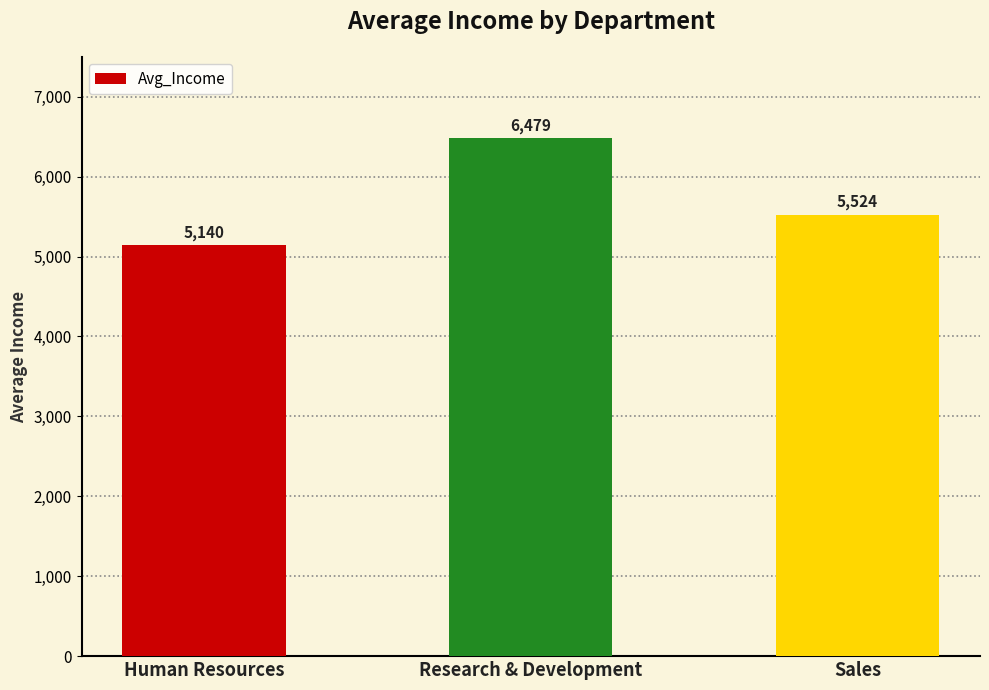

Is it true that the value at Sales is 3456.7?

False